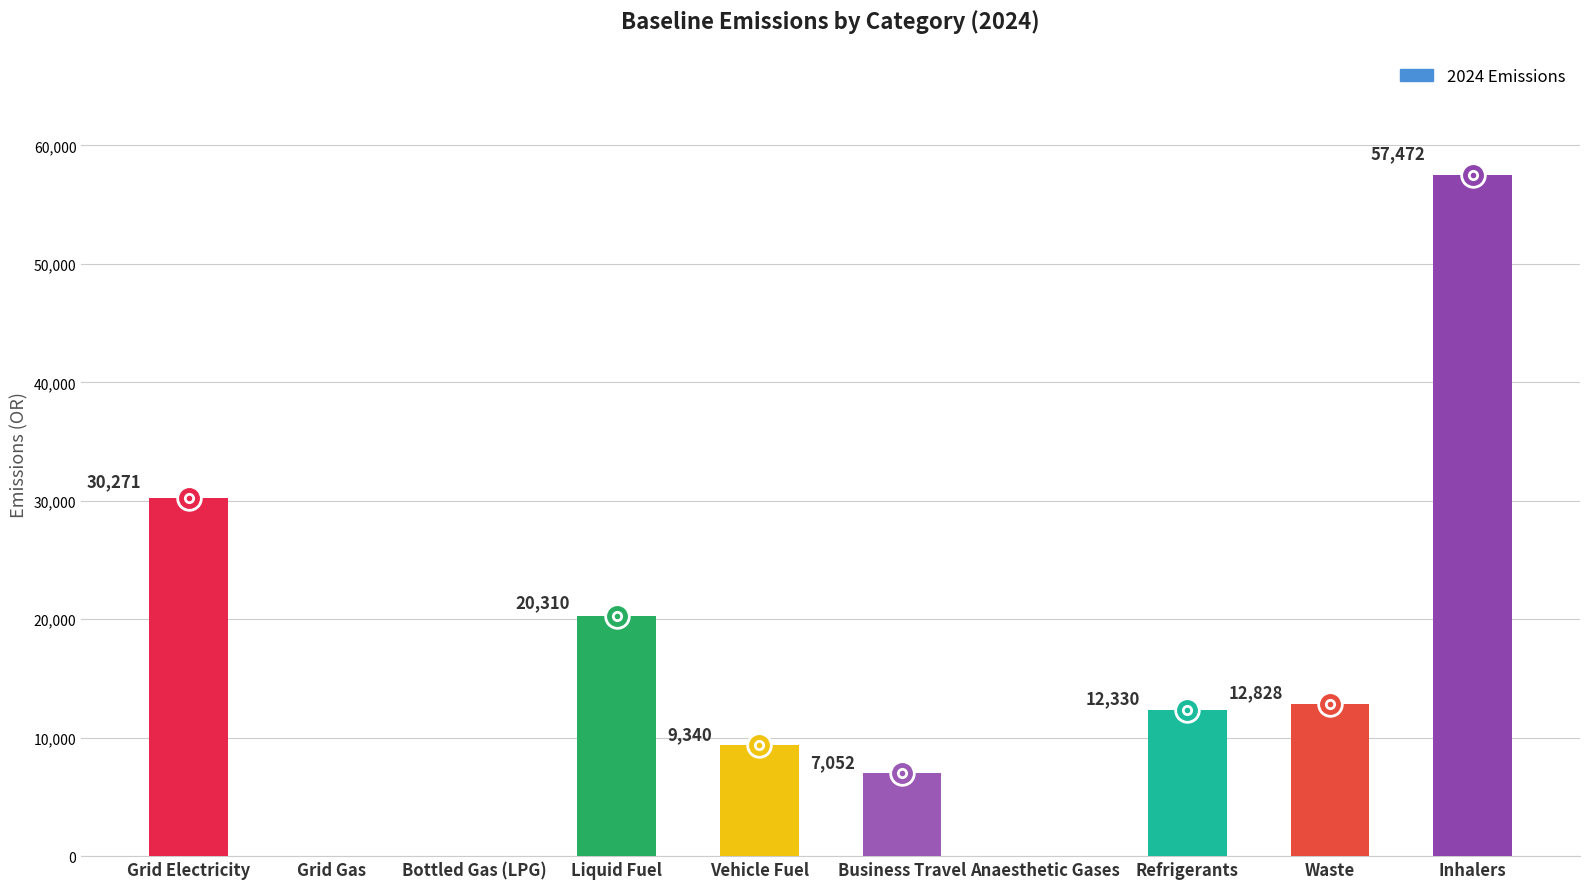

Where is the data nearest to the value 28736?

Grid Electricity